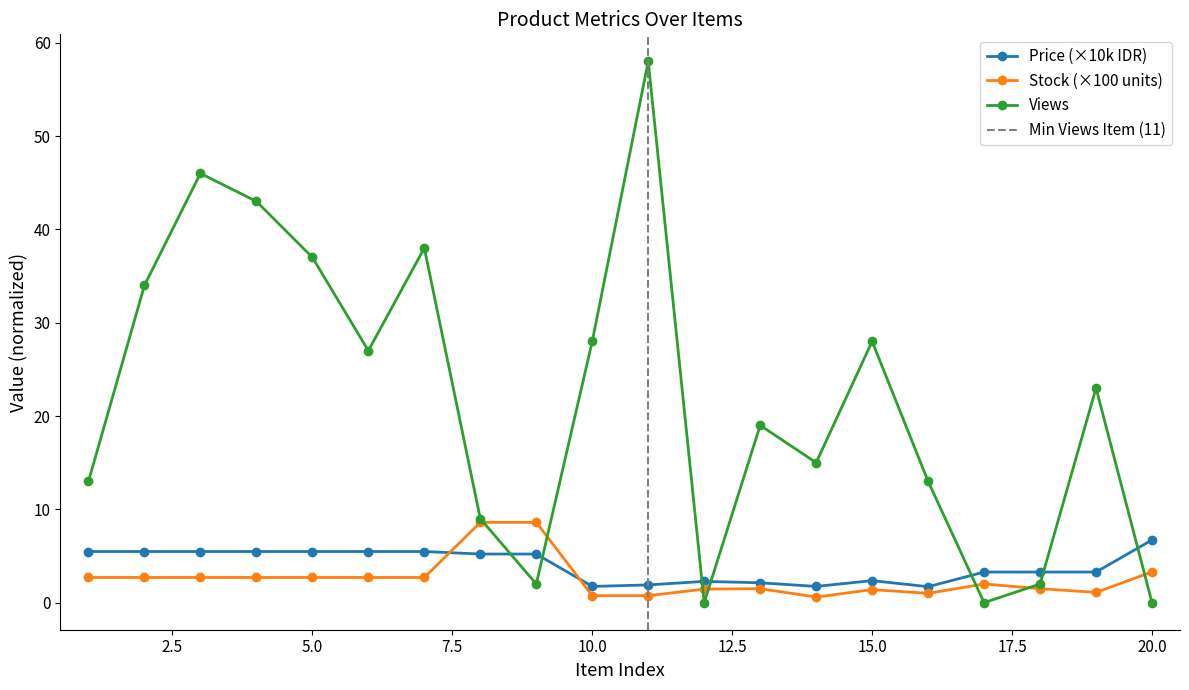

How many values in the Price (×10k IDR) series exceed 5?

10